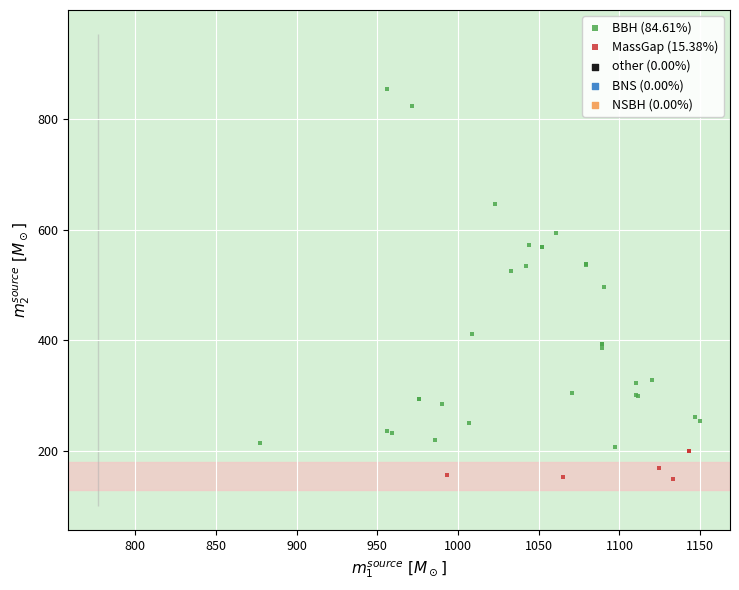

Which series has the widest spread of Y values?

BBH (84.61%)